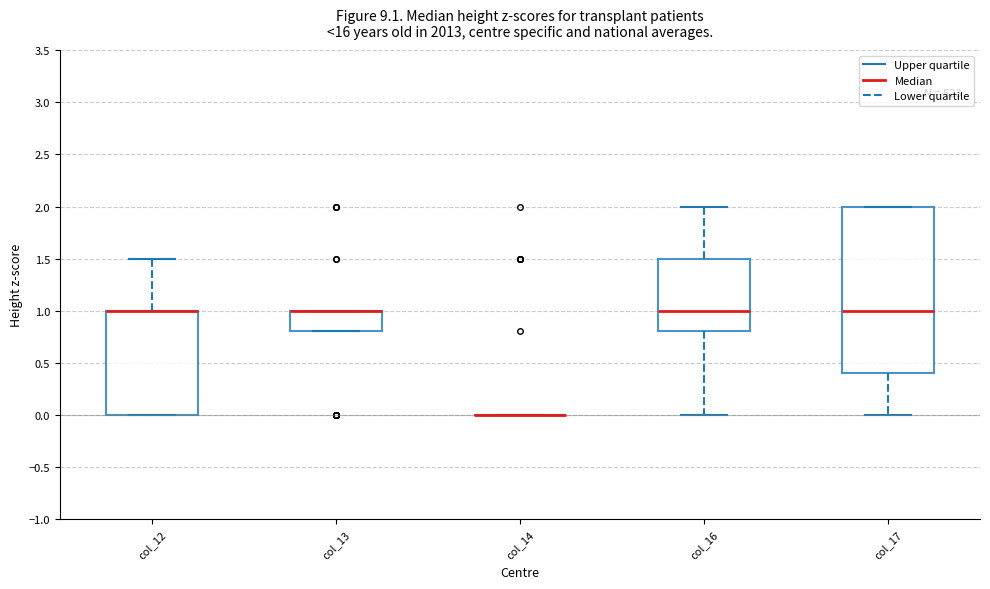

Comparing the boxes themselves (not the whiskers), which one is the tallest?

col_17